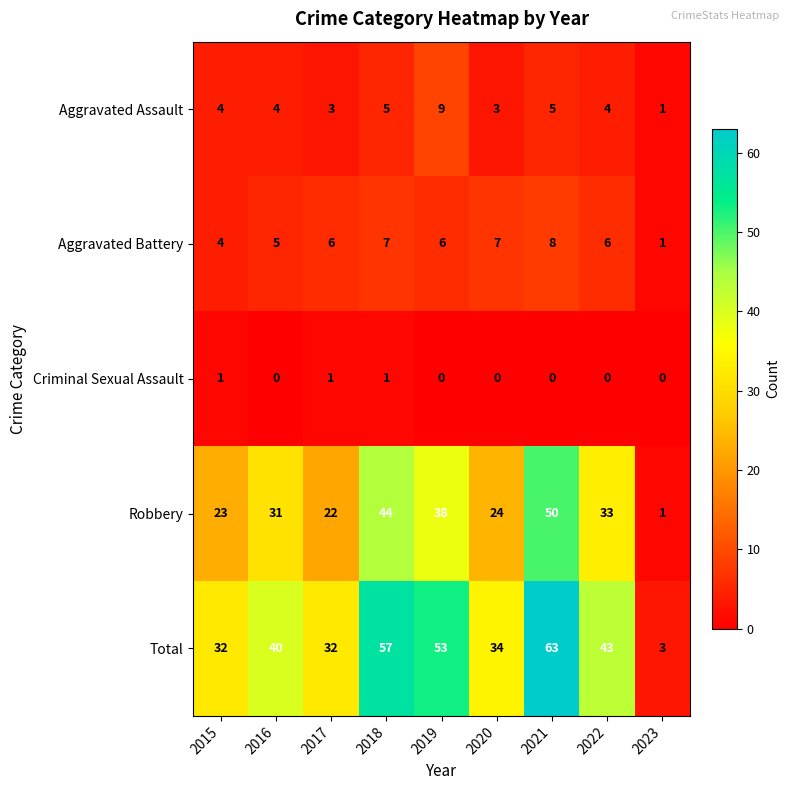

List the series in order of their peak value, highest first.

Total, Robbery, Aggravated Assault, Aggravated Battery, Criminal Sexual Assault